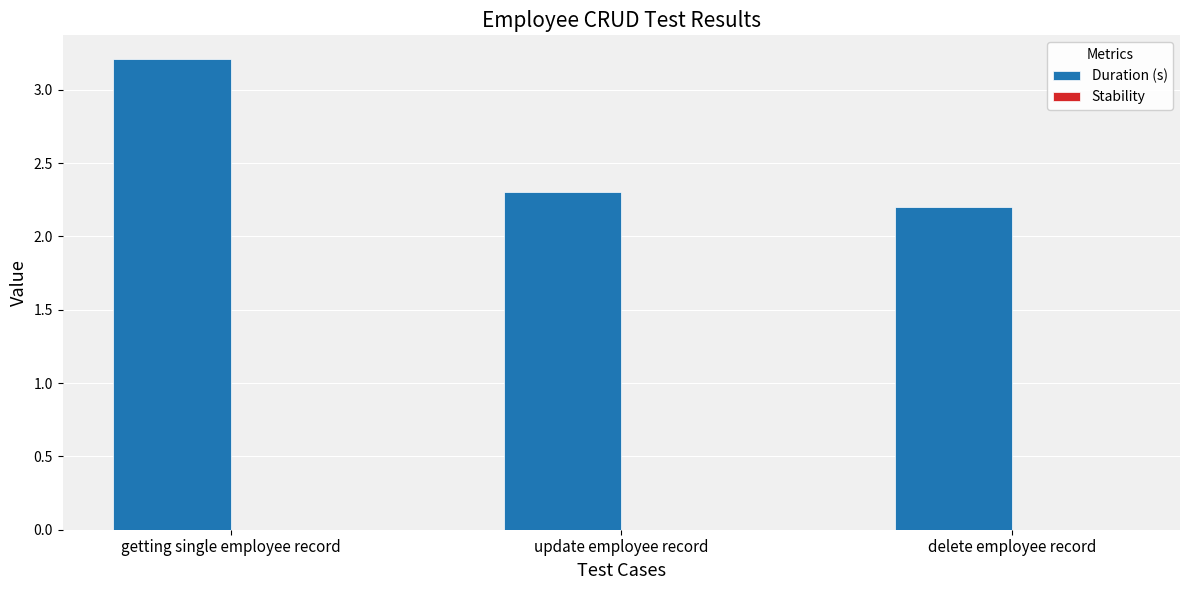

Between update employee record and delete employee record, which is larger?

update employee record